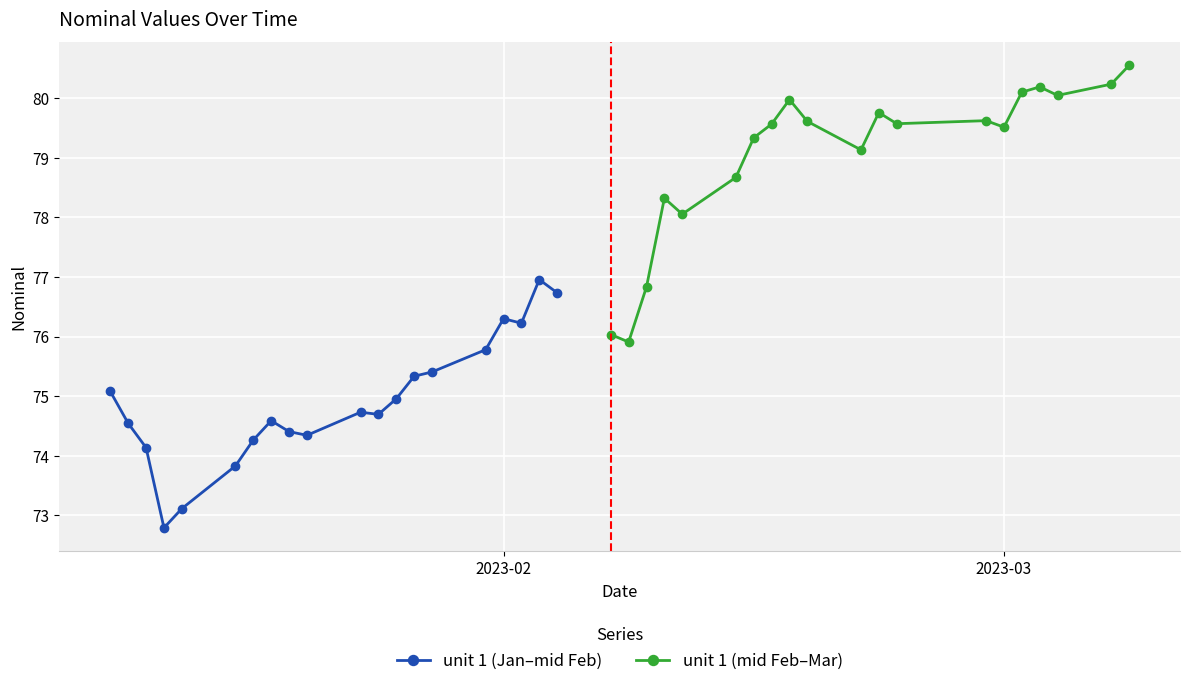

Reading right to left, transcribe all the data shown in this chart.

unit 1 (Jan–mid Feb): 76.7	77.0	76.2	76.3	75.8	75.4	75.3	75.0	74.7	74.7	74.3	74.4	74.6	74.3	73.8	73.1	72.8	74.1	74.5	75.1
unit 1 (mid Feb–Mar): 80.5	80.2	80.0	80.2	80.1	79.5	79.6	79.6	79.8	79.1	79.6	80.0	79.6	79.3	78.7	78.1	78.3	76.8	75.9	76.0